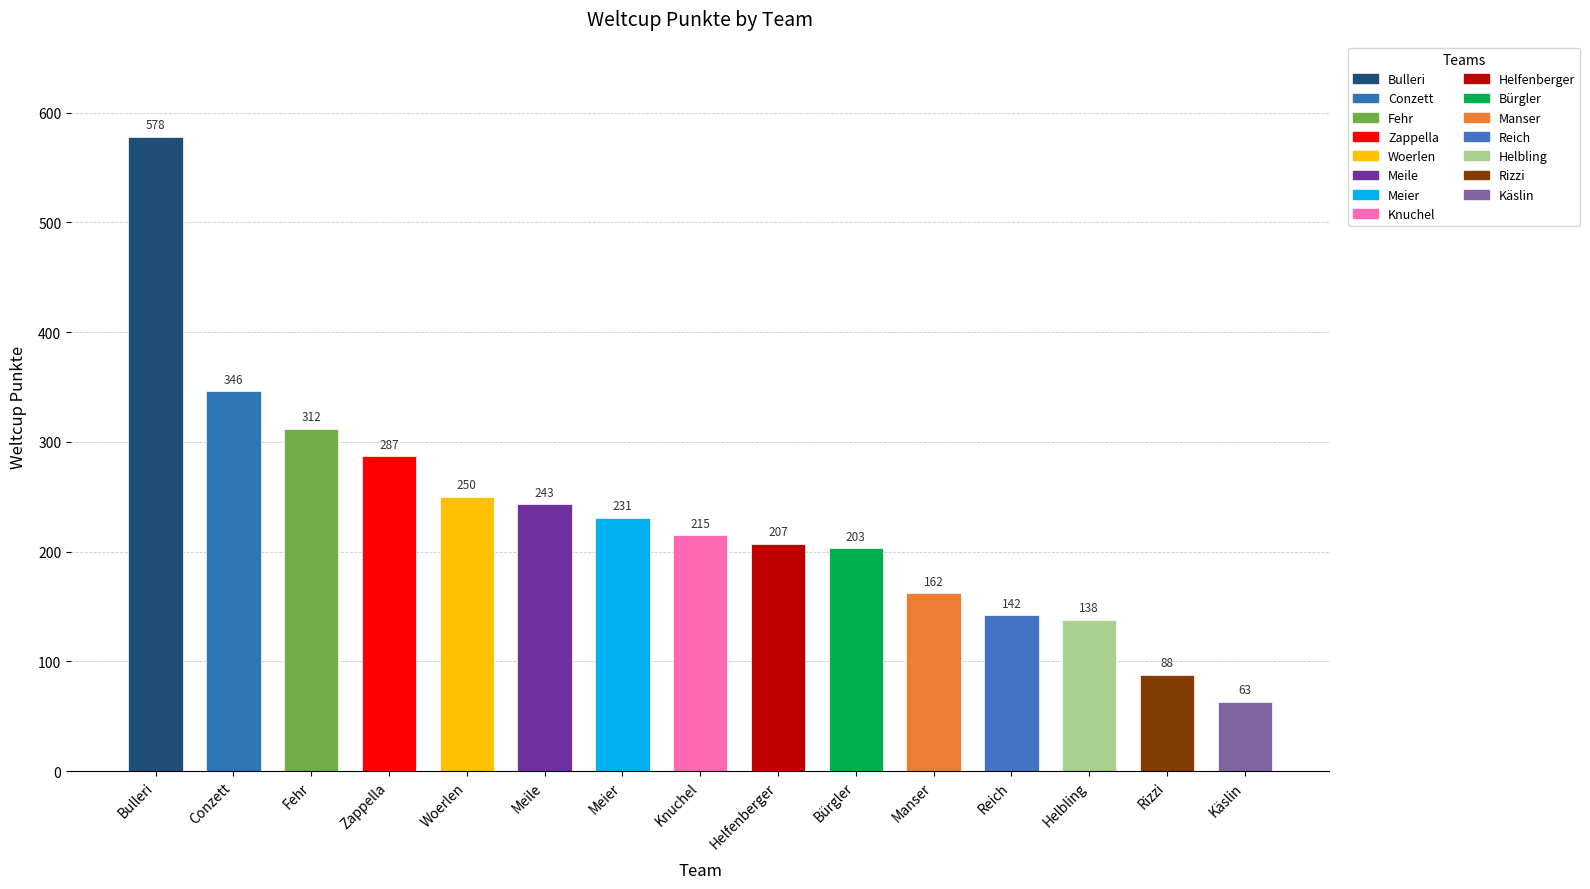

What is the sum of all values?

3465